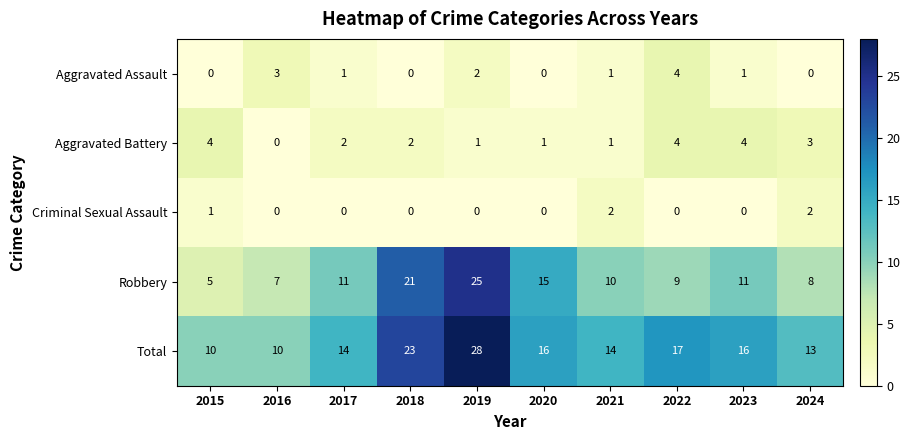

What is the spread (max minus min) of values at 2019?

28